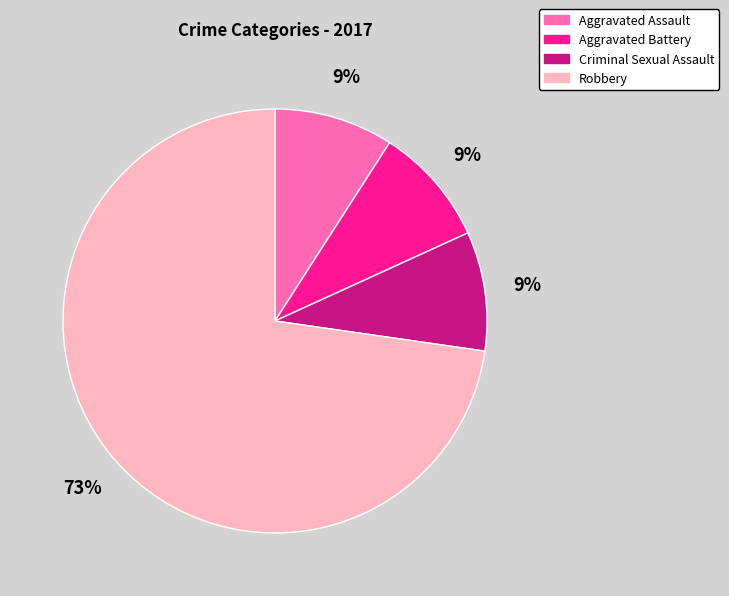

Is the sum of Aggravated Assault and Criminal Sexual Assault greater than half?

No